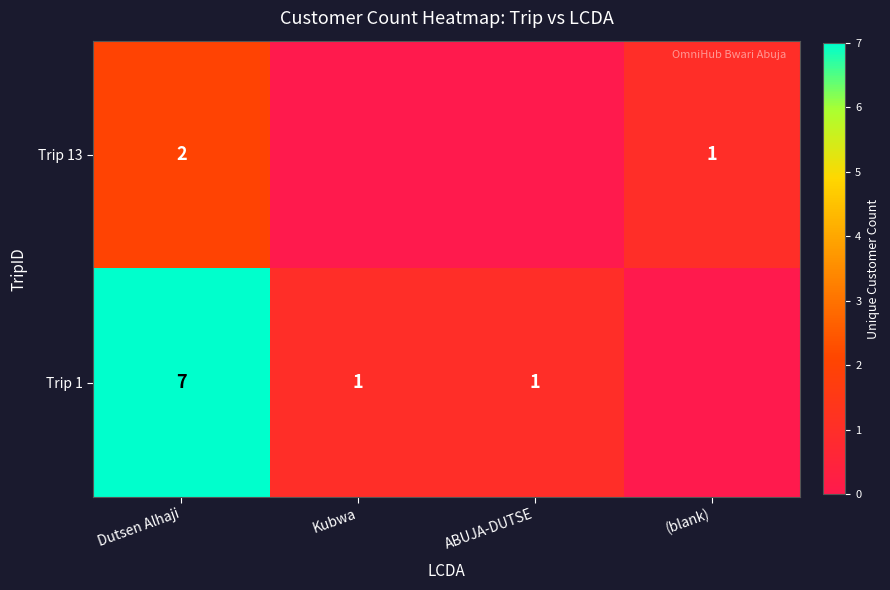

At Dutsen Alhaji, list the series in order from smallest to largest.

Trip 13, Trip 1